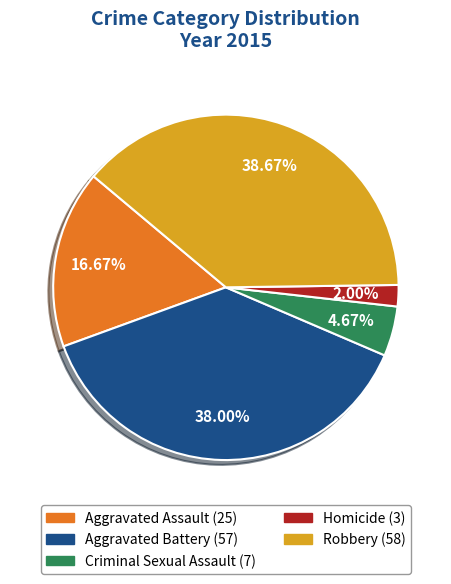

What is the smallest slice in the pie chart?

Homicide